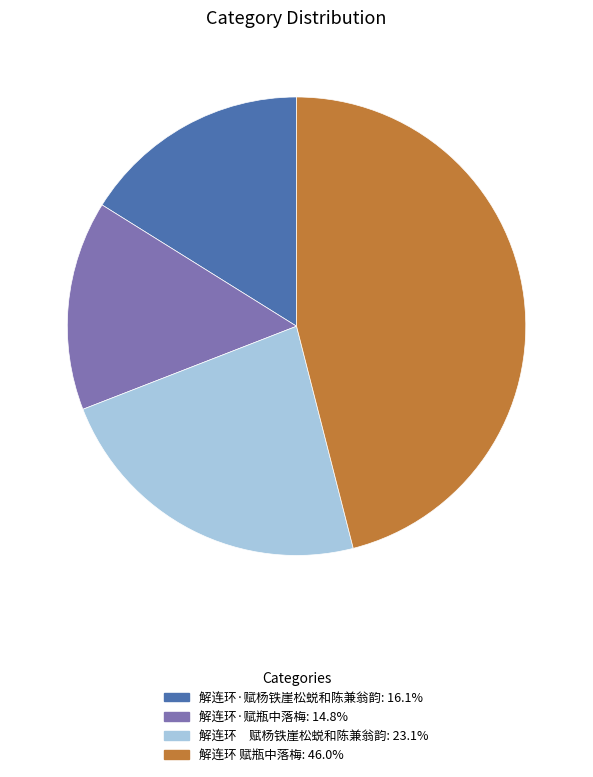

Is there any slice that represents more than half of the pie?

No